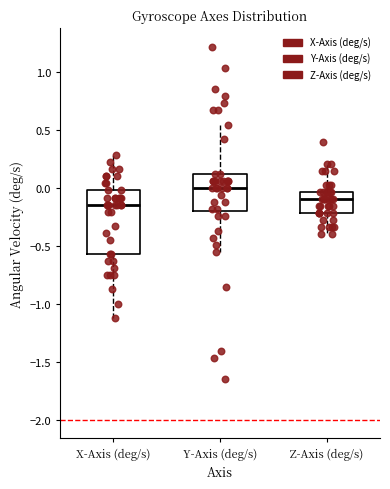

Reading left to right, read every box against the y-axis: the position of its median line, the range the box covers, and the ends of its whiskers. The values are not printed on the chart, so give them approximately, as read against the axis.

X-Axis (deg/s): median -0.15, box -0.55 to 0.00, whiskers -1.10 to 0.30
Y-Axis (deg/s): median 0.00, box -0.20 to 0.10, whiskers -0.55 to 0.55
Z-Axis (deg/s): median -0.10, box -0.20 to -0.05, whiskers -0.40 to 0.20